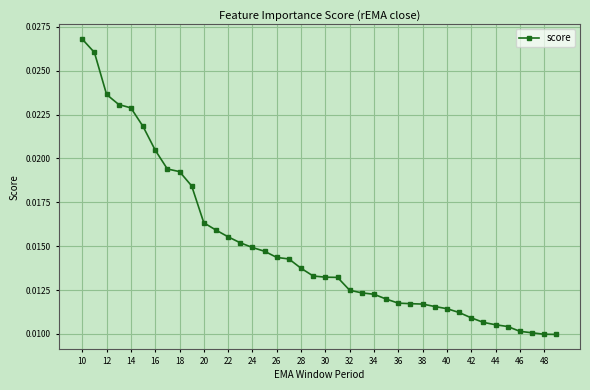

Count the values in the range 0 to 1.

40